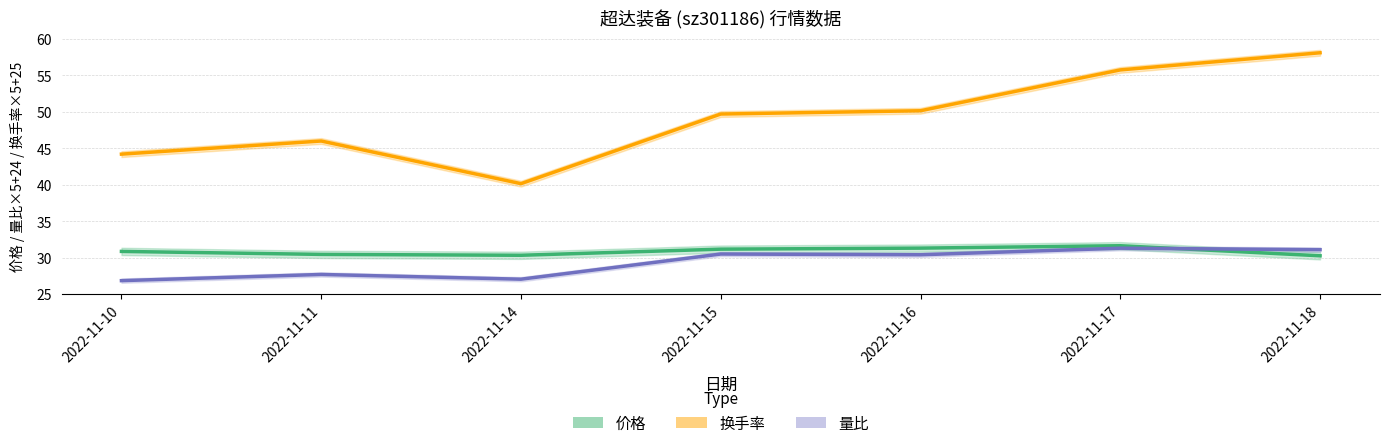

At which label does 换手率 reach its peak?

2022-11-18